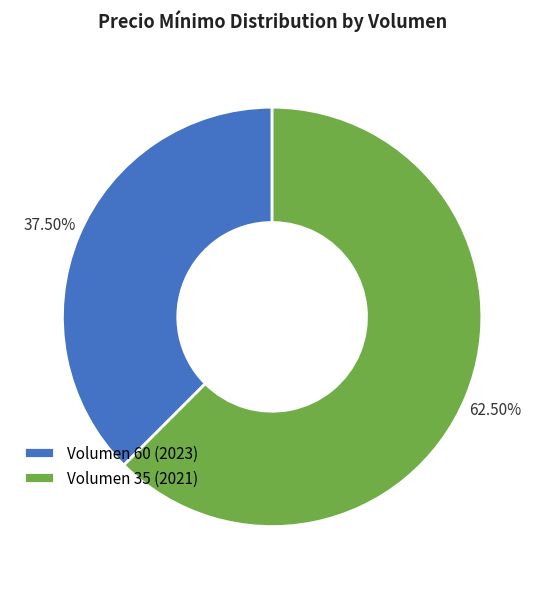

Is Volumen 60 (2023) the majority of the pie?

No